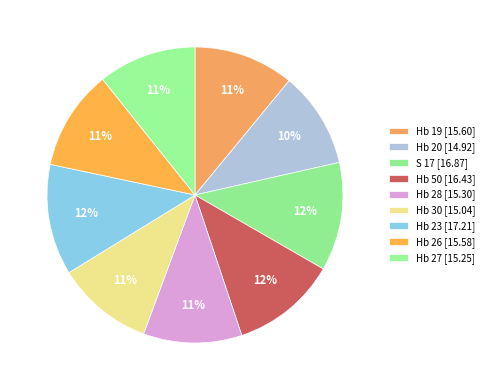

To the nearest percent, what is the average slice percentage?

11%